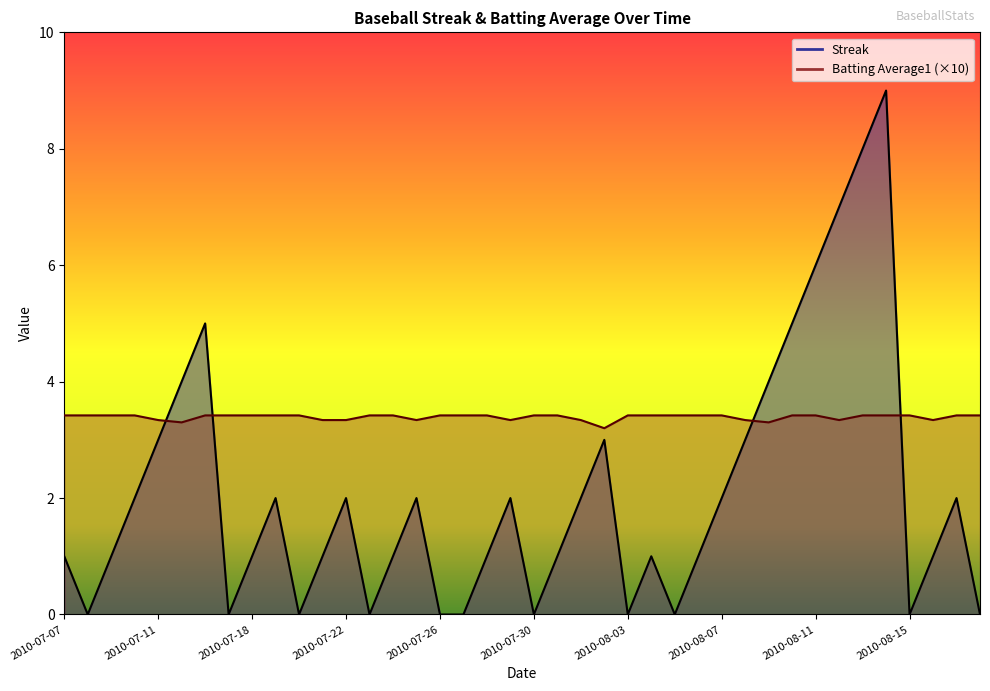

How many values in the Streak series are below 1?

11